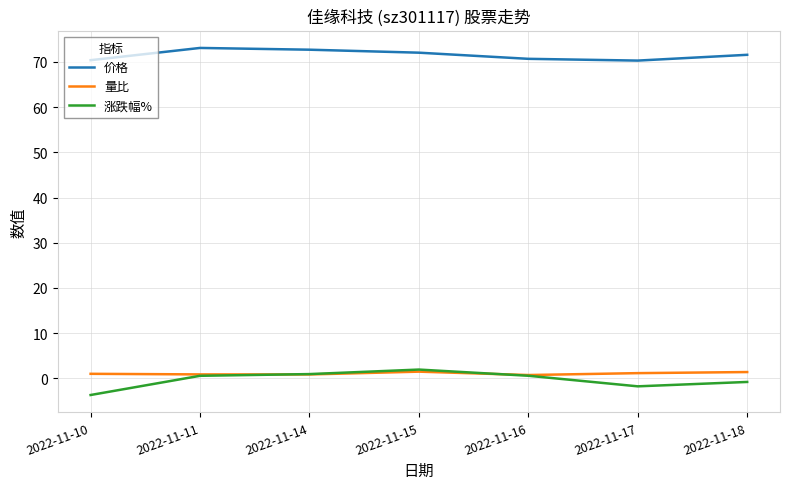

In 量比, how many points are lower than both neighbors (excluding endpoints)?

2